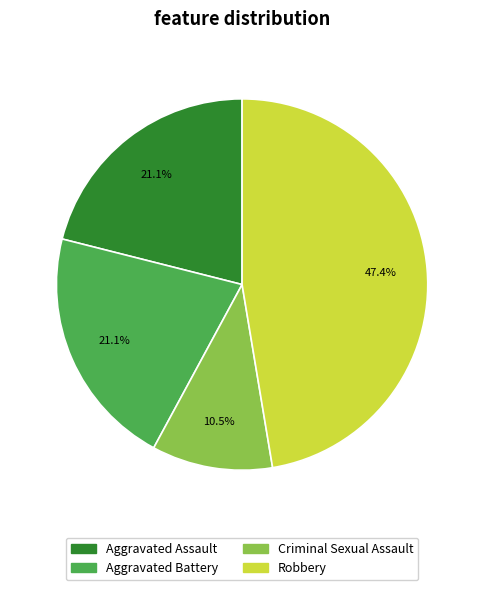

Does any single category account for the majority?

No